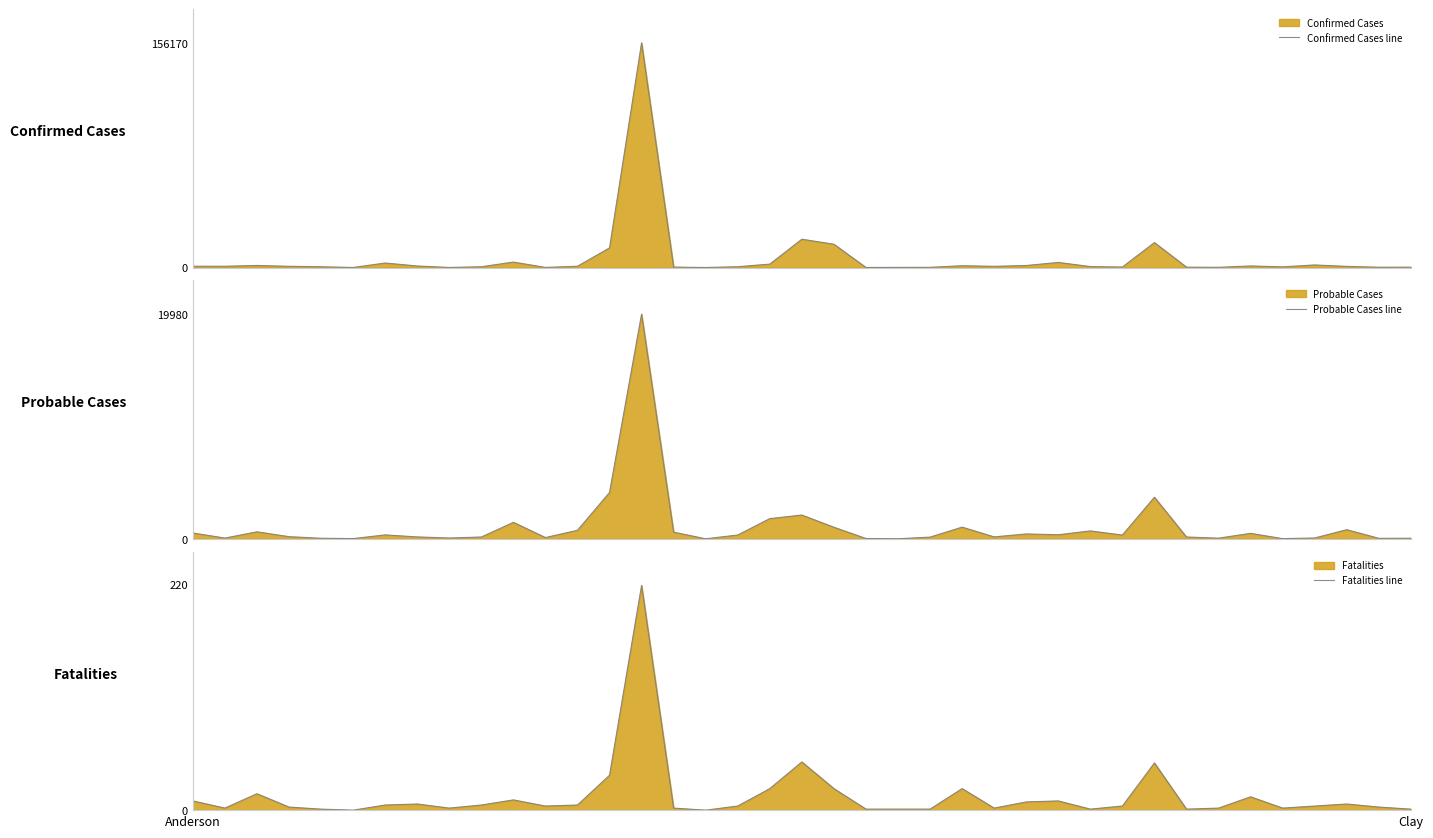

What is the average value of the Fatalities line series?

14